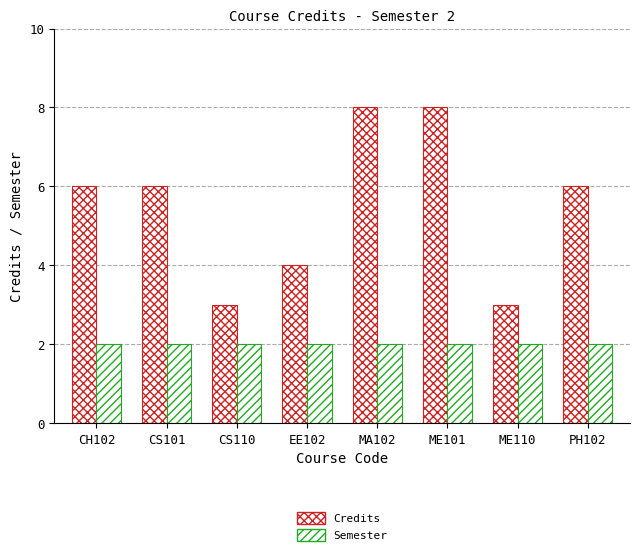

Are the bars grouped side by side (vs. stacked)?

Yes